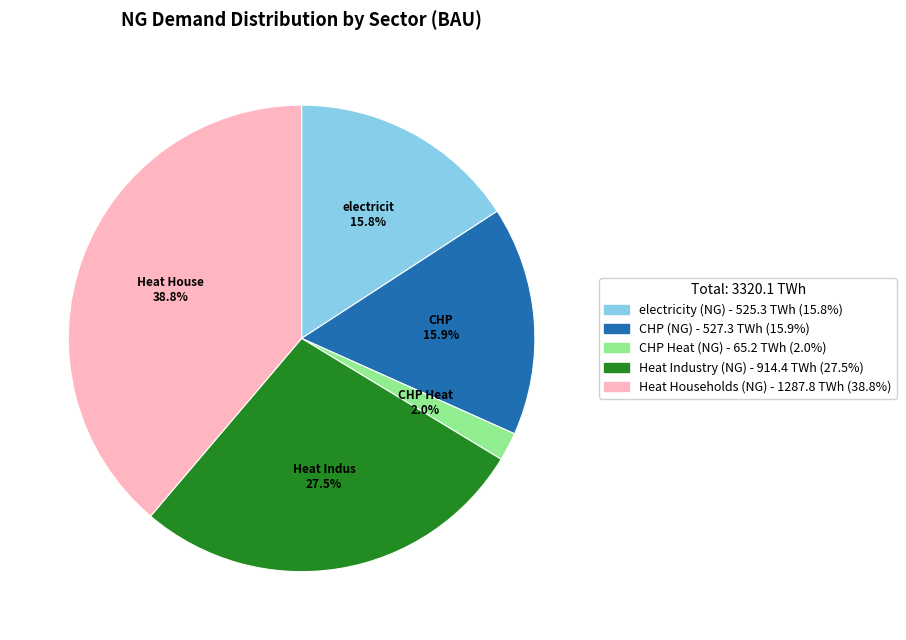

To the nearest percent, what is the combined percentage of Heat Industry (NG) and electricity (NG)?

43%